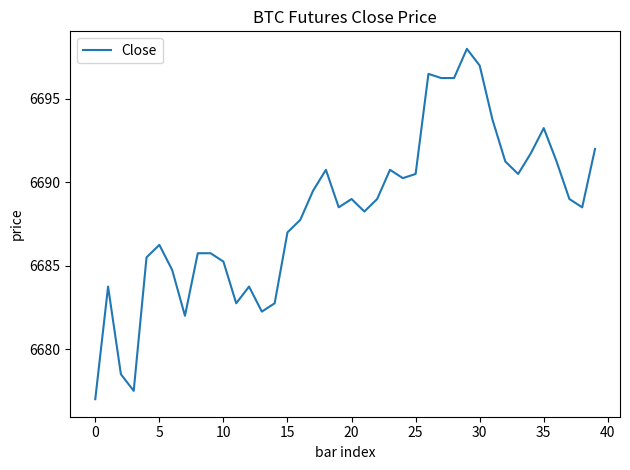

What is the smallest value displayed?

6677.0